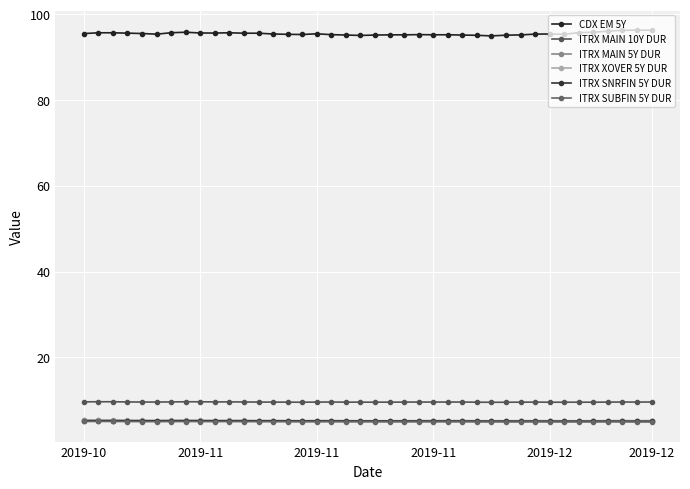

Count the number of categories in the chart.

40